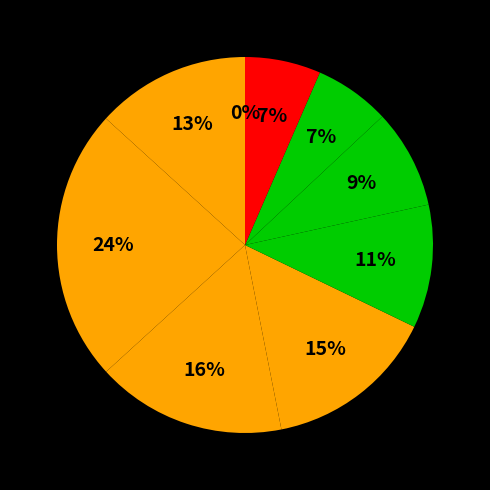

What percentage is the DBE10 slice, to the nearest percent?

7%